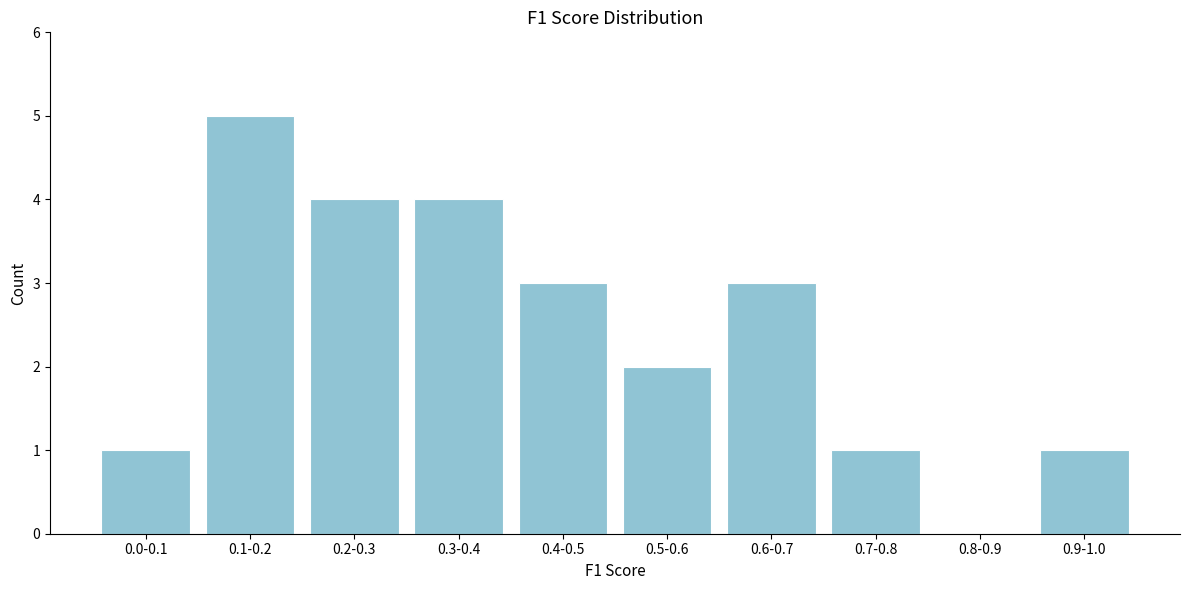

Reading left to right, list all the values displayed in this chart.

0.0-0.1=1	0.1-0.2=5	0.2-0.3=4	0.3-0.4=4	0.4-0.5=3	0.5-0.6=2	0.6-0.7=3	0.7-0.8=1	0.8-0.9=0	0.9-1.0=1